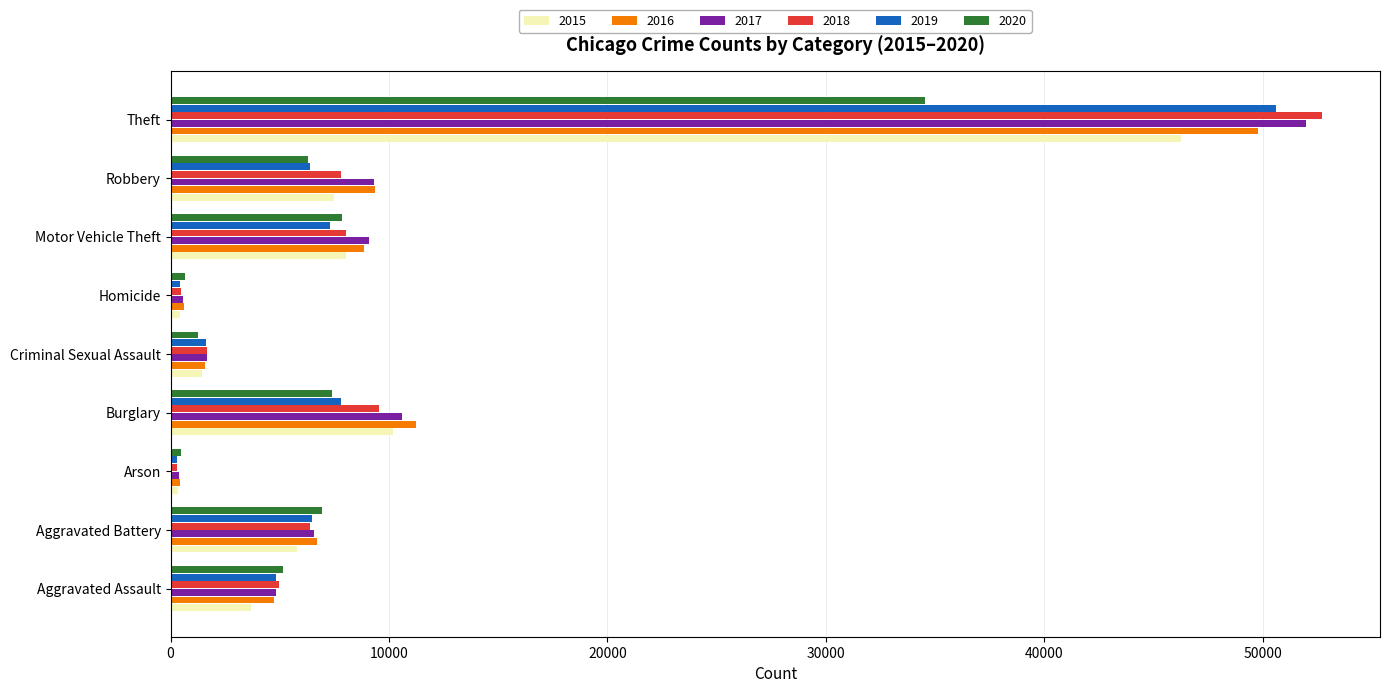

Is the value of 2019 at Motor Vehicle Theft greater than the value of 2018 at Motor Vehicle Theft?

No